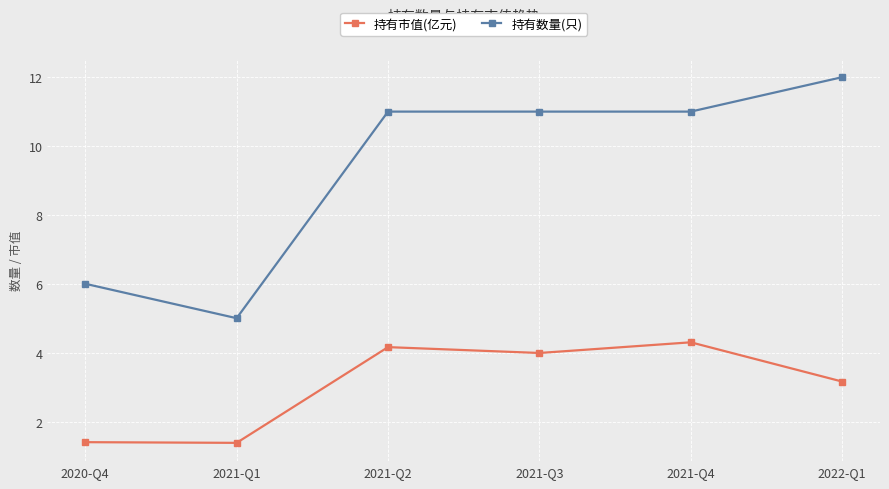

What is the difference between the second highest and minimum values in the 持有市值(亿元) series?

2.8